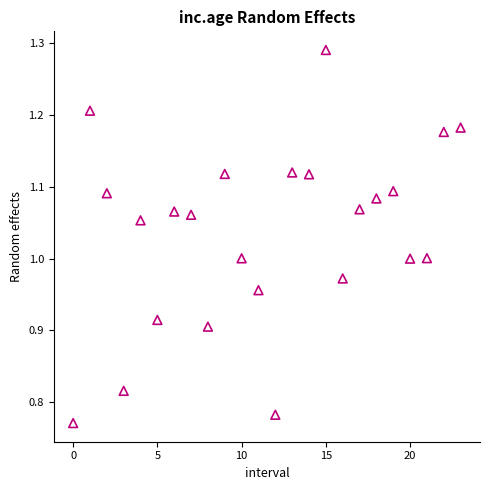

What is the range of Y values (max minus min)?

0.5